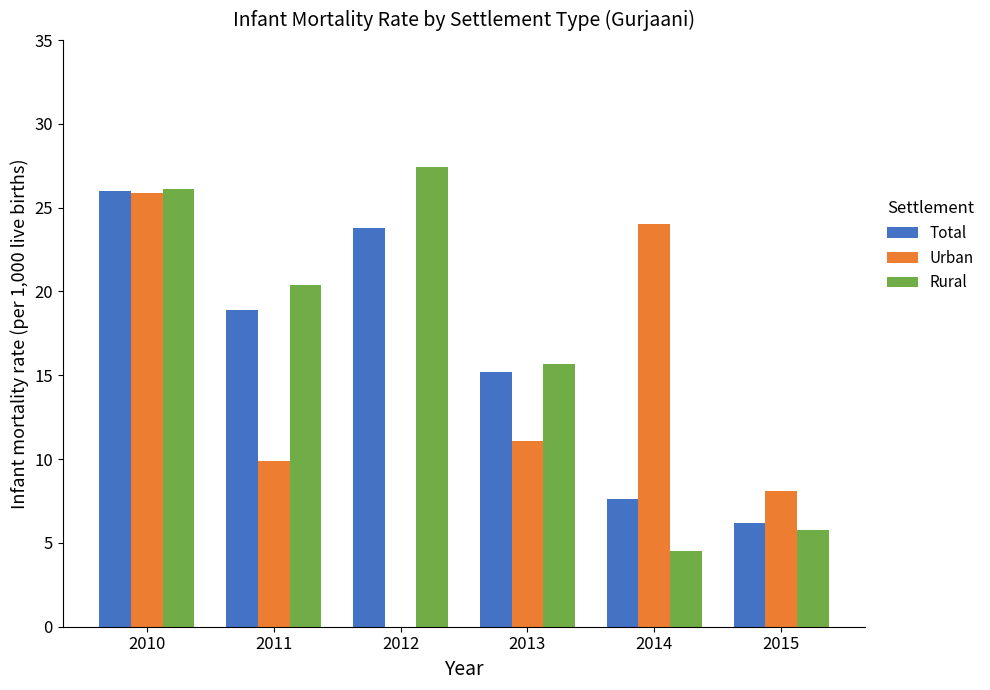

At which category does the chart reach its peak across all series?

2012